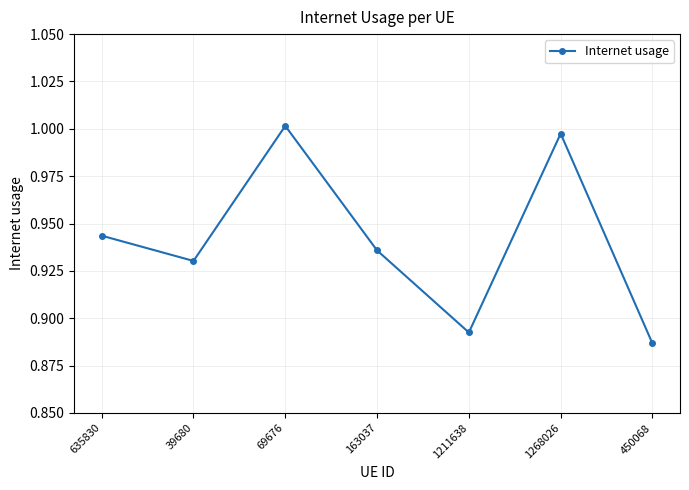

What is the difference between the maximum and second lowest values?

0.1